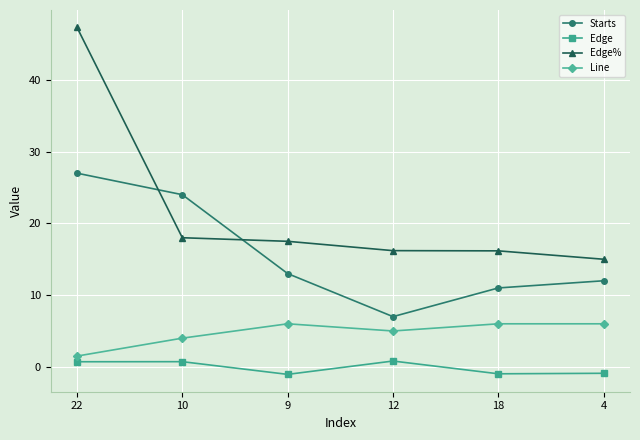

What is the total value across all series at 22?

76.5